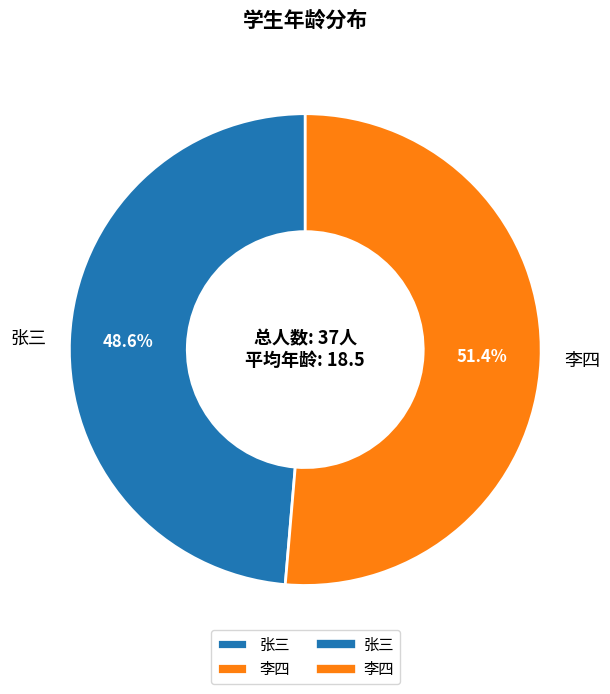

Which slice is the smallest?

张三